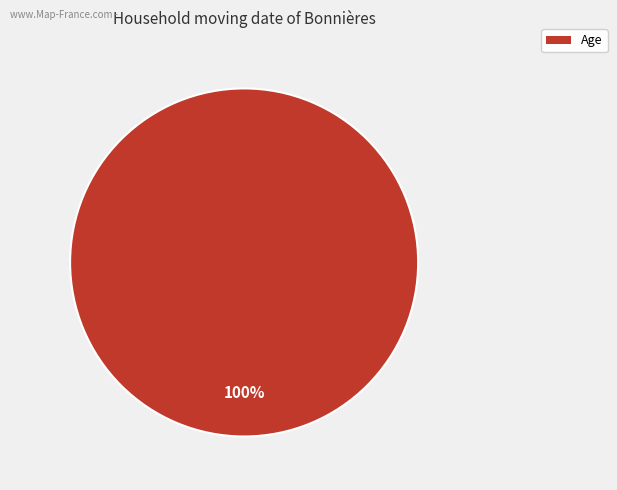

Does any single category account for the majority?

Yes